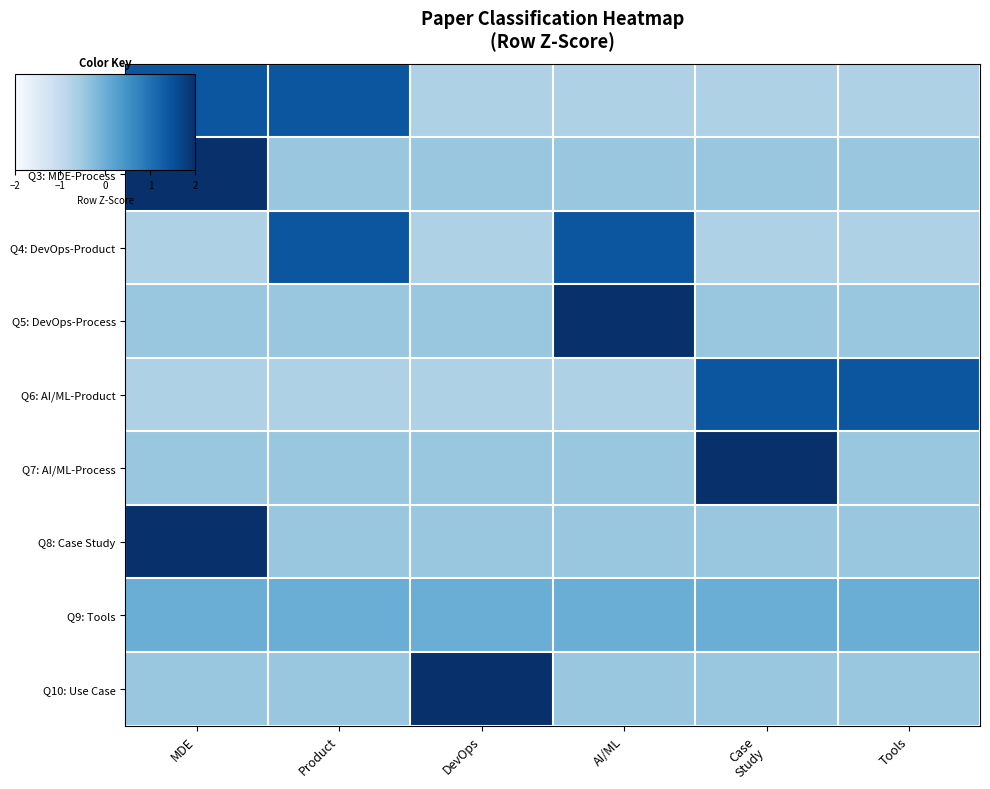

What is the smallest value displayed?

-0.7